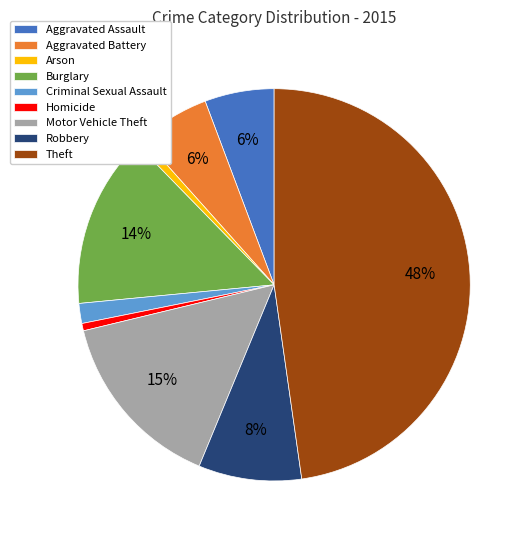

Which category has the biggest portion of the pie?

Theft